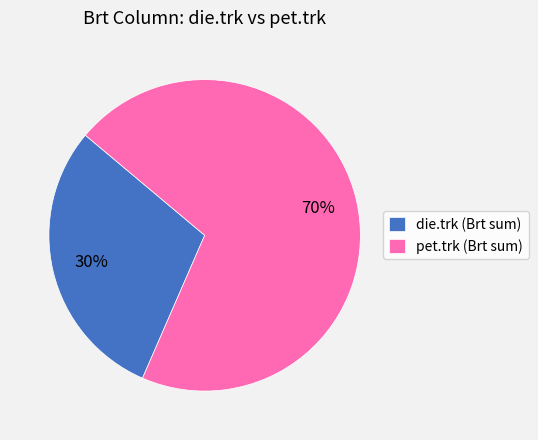

The pet.trk (Brt sum) slice represents 64% of the pie. True or false?

False